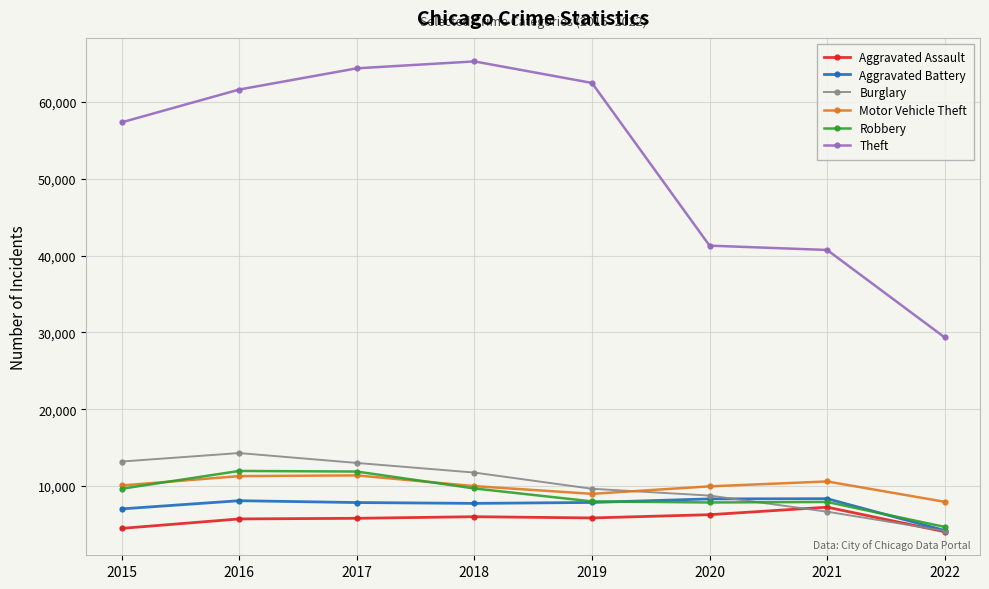

What is the difference between the highest and lowest values at 2015?

52867